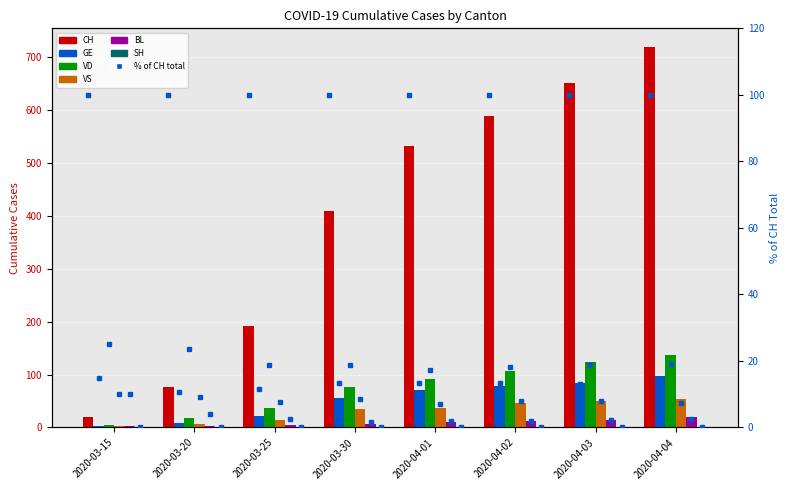

At how many categories does at least one series exceed 345?

5